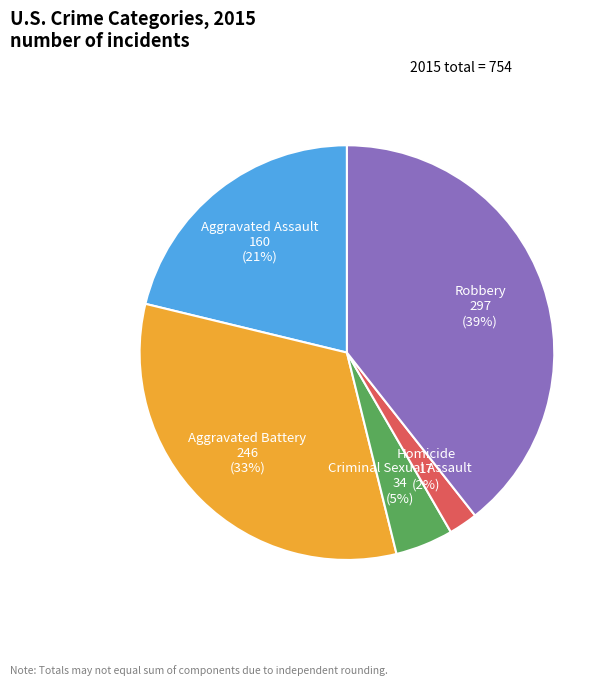

Rank the categories by value from lowest to highest.

Homicide, Criminal Sexual Assault, Aggravated Assault, Aggravated Battery, Robbery